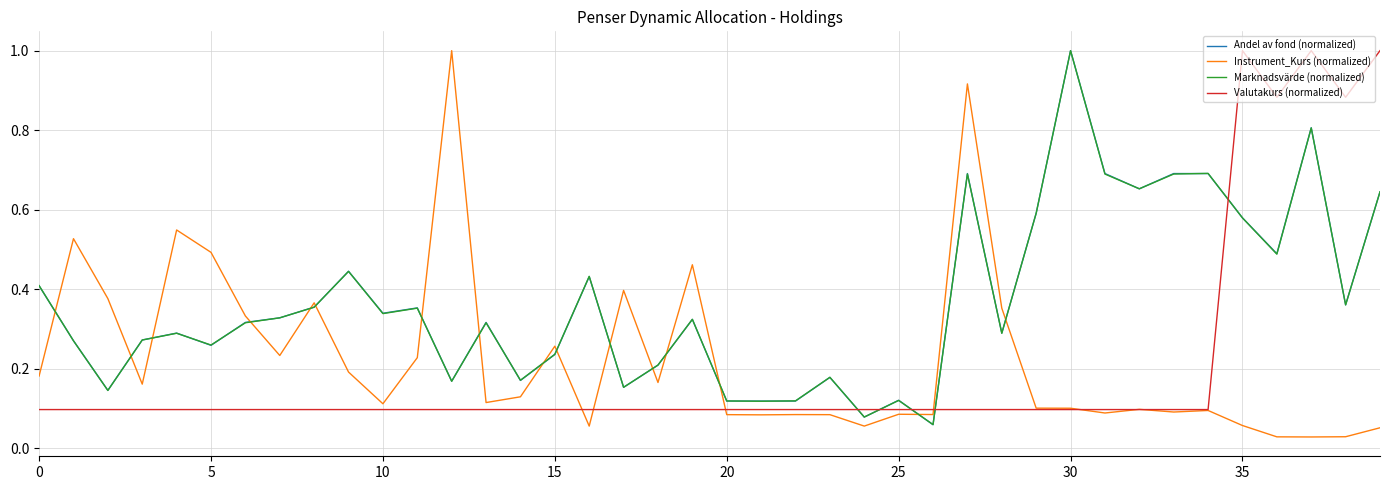

What is the maximum value shown in the chart?

1.0